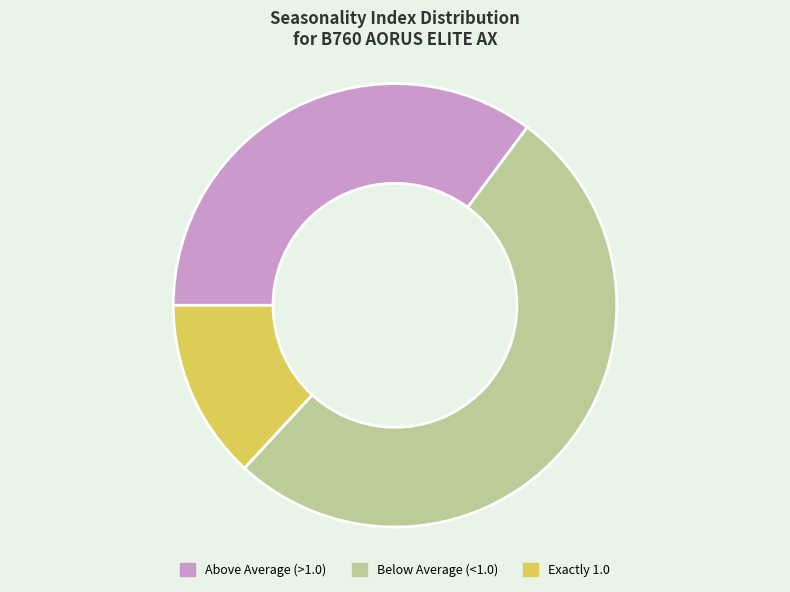

True or false: Above Average (>1.0) accounts for 35% of the total.

True